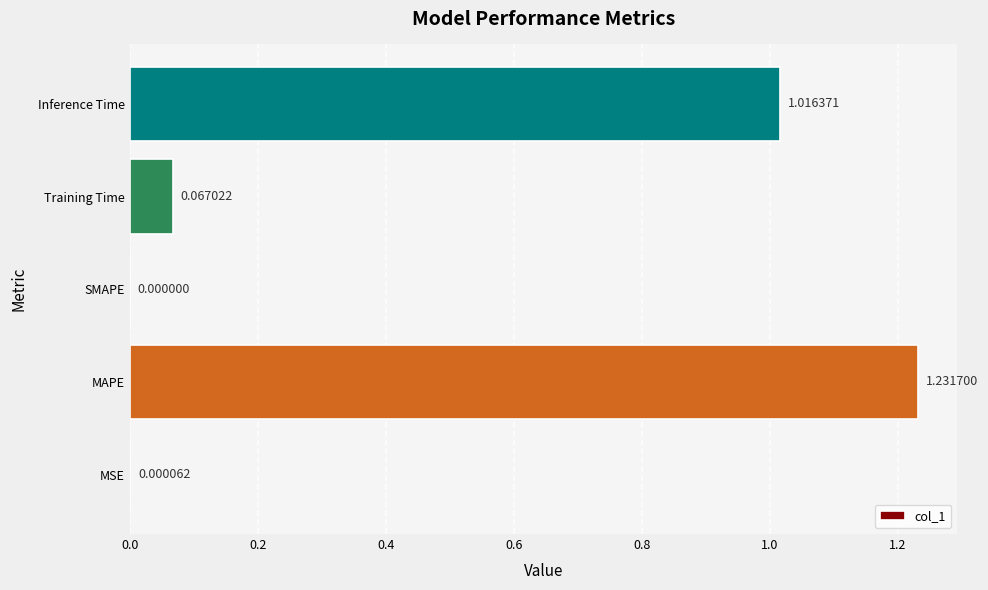

Where is the data nearest to the value 0?

SMAPE